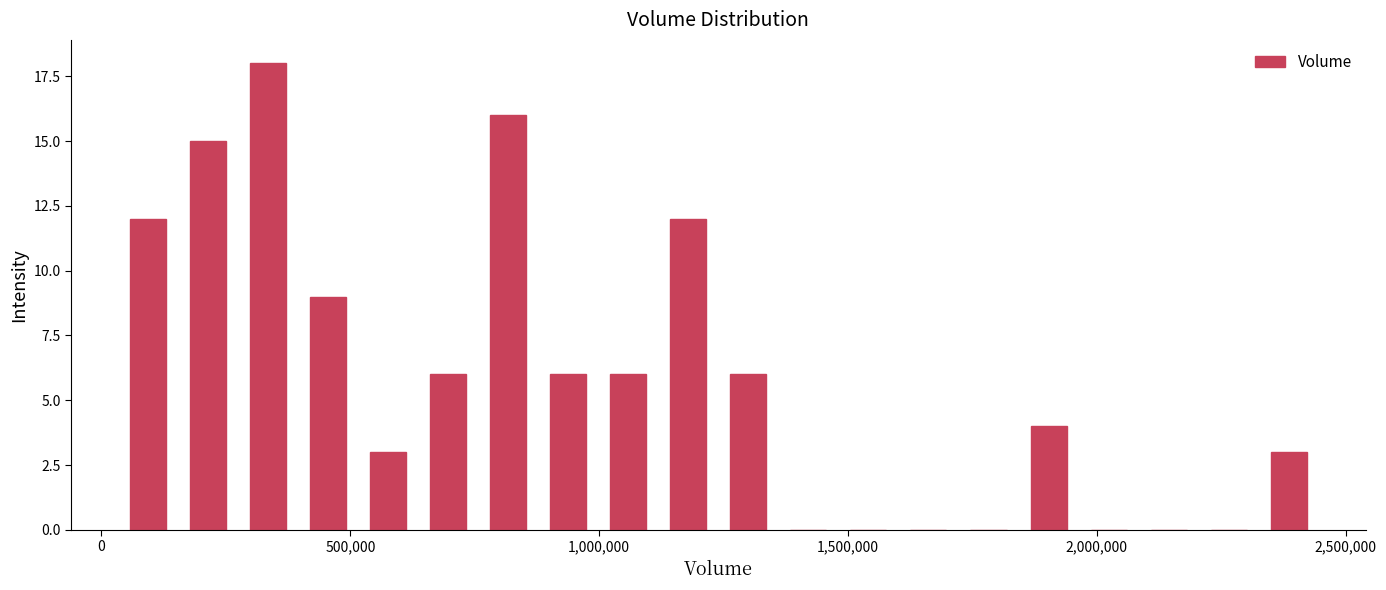

Around what value on the x-axis is the tallest bar? Give the approximate position of its centre, as read against the axis.

350000